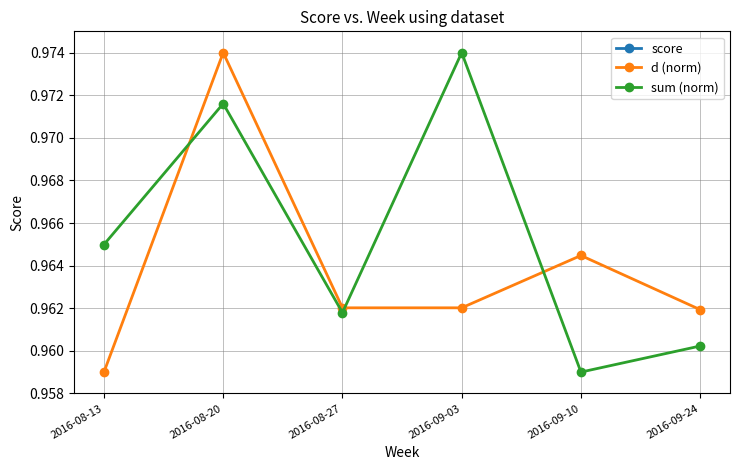

Count the number of data series in this chart.

3